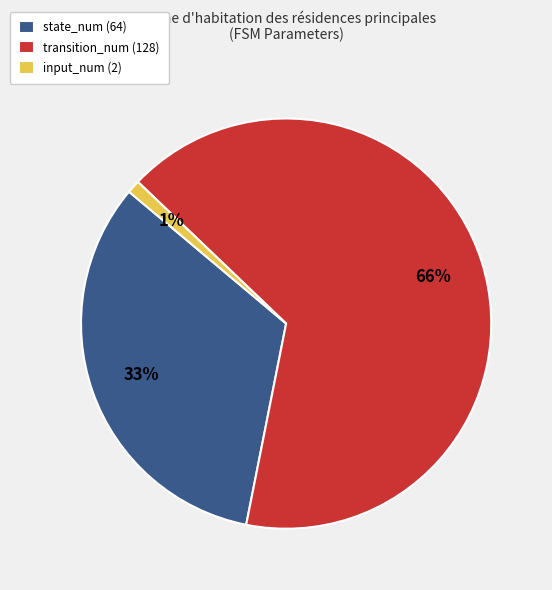

What is the smallest slice in the pie chart?

input_num (2)